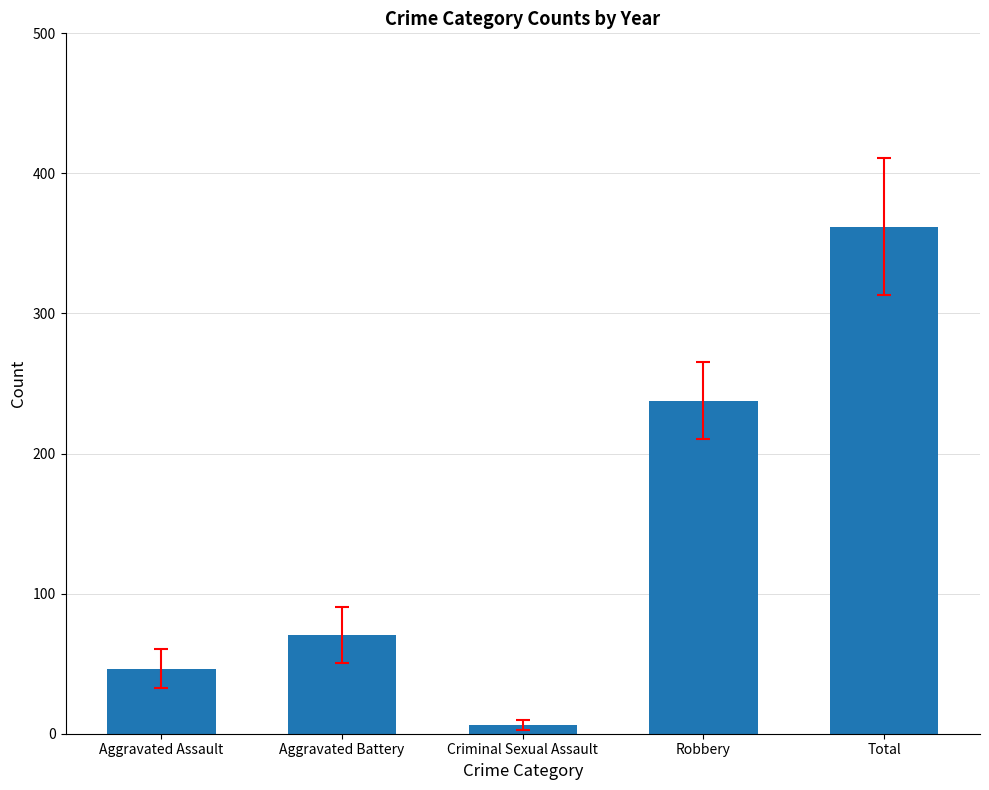

Reading left to right, extract all data points from this chart.

46.4	70.6	6.0	237.8	361.8